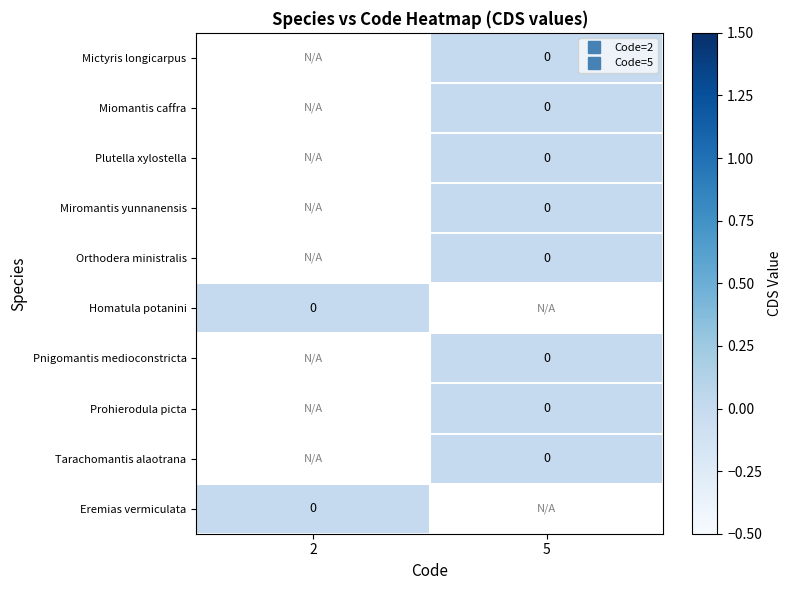

Is the value of Prohierodula picta at 2 greater than the value of Tarachomantis alaotrana at 5?

No